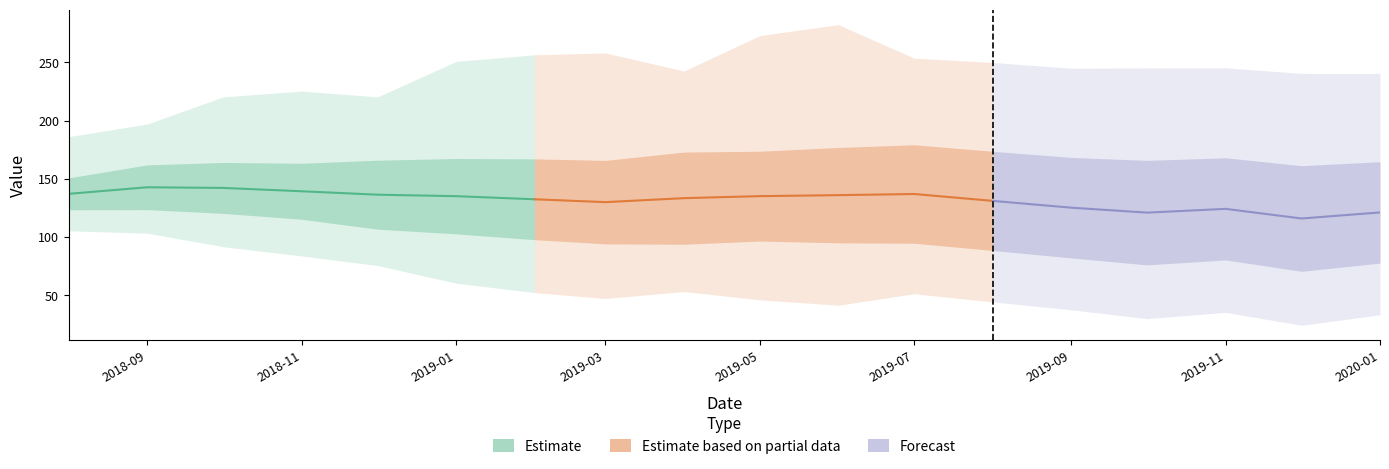

What is the difference between the highest and lowest values at 14?

215.0